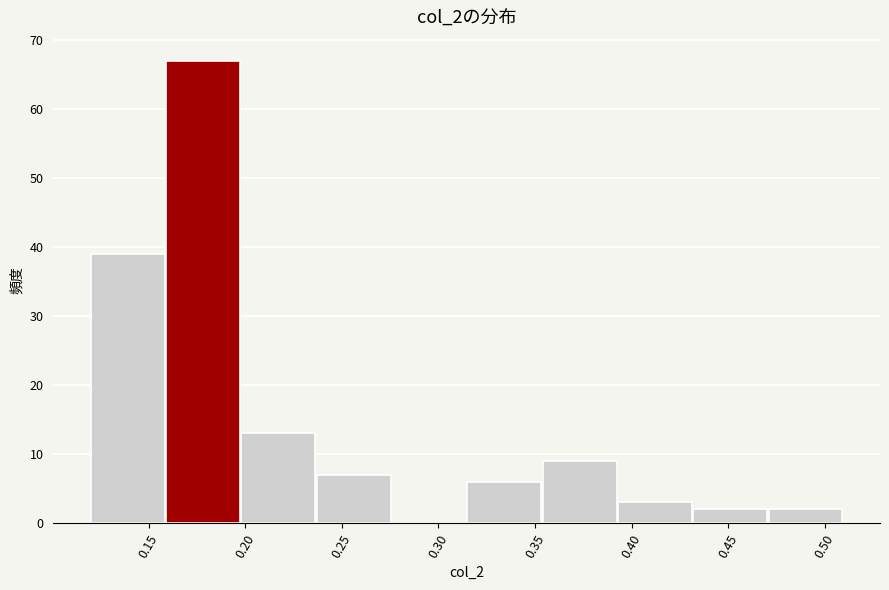

Reading left to right, transcribe this chart: for each bar, give the range it covers on the x-axis and its height. Neither the bar edges nor the heights are printed on the chart, so give them approximately, as read against the axes.

0.120 to 0.159: 39
0.159 to 0.198: 67
0.198 to 0.237: 13
0.237 to 0.276: 7
0.276 to 0.315: 0
0.315 to 0.354: 6
0.354 to 0.393: 9
0.393 to 0.432: 3
0.432 to 0.471: 2
0.471 to 0.510: 2